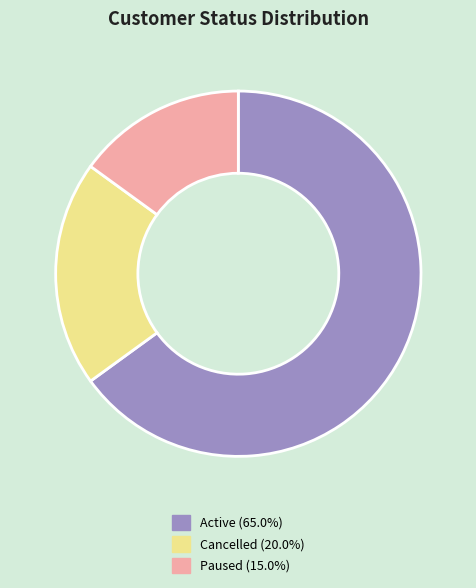

Rank the categories by value from lowest to highest.

Paused, Cancelled, Active